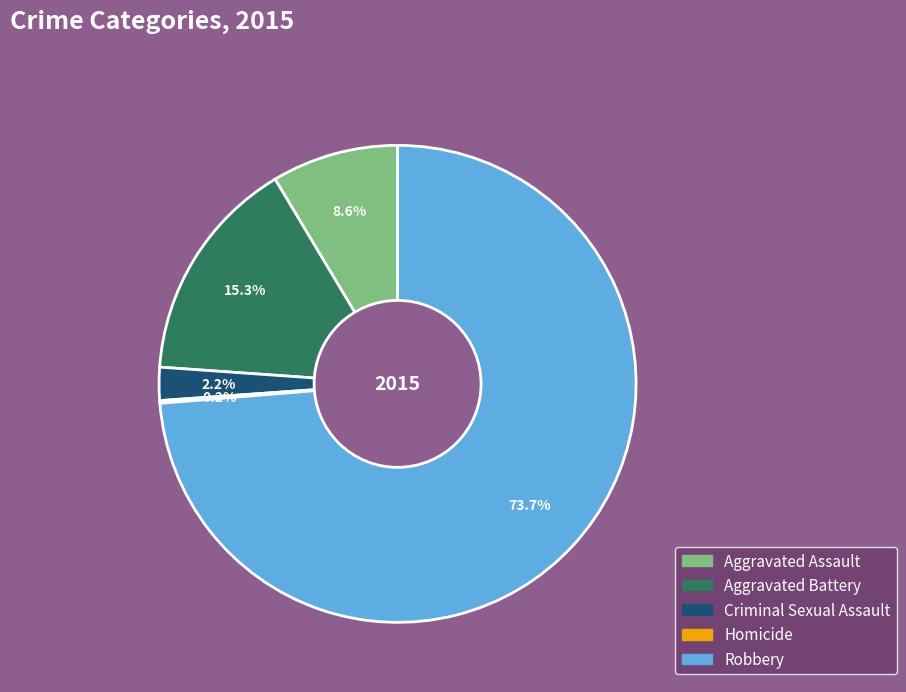

What is the largest slice in the pie chart?

Robbery